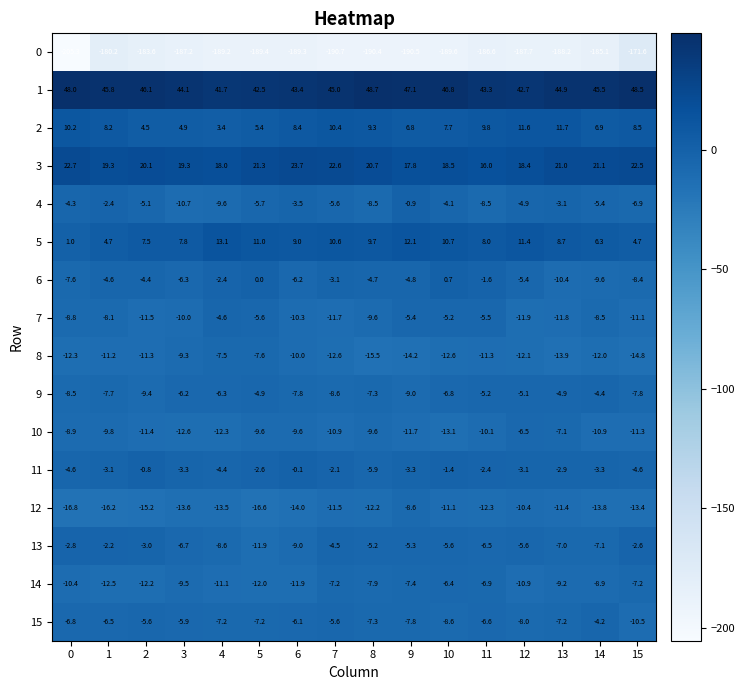

At which label is 12 closest to -12?

8